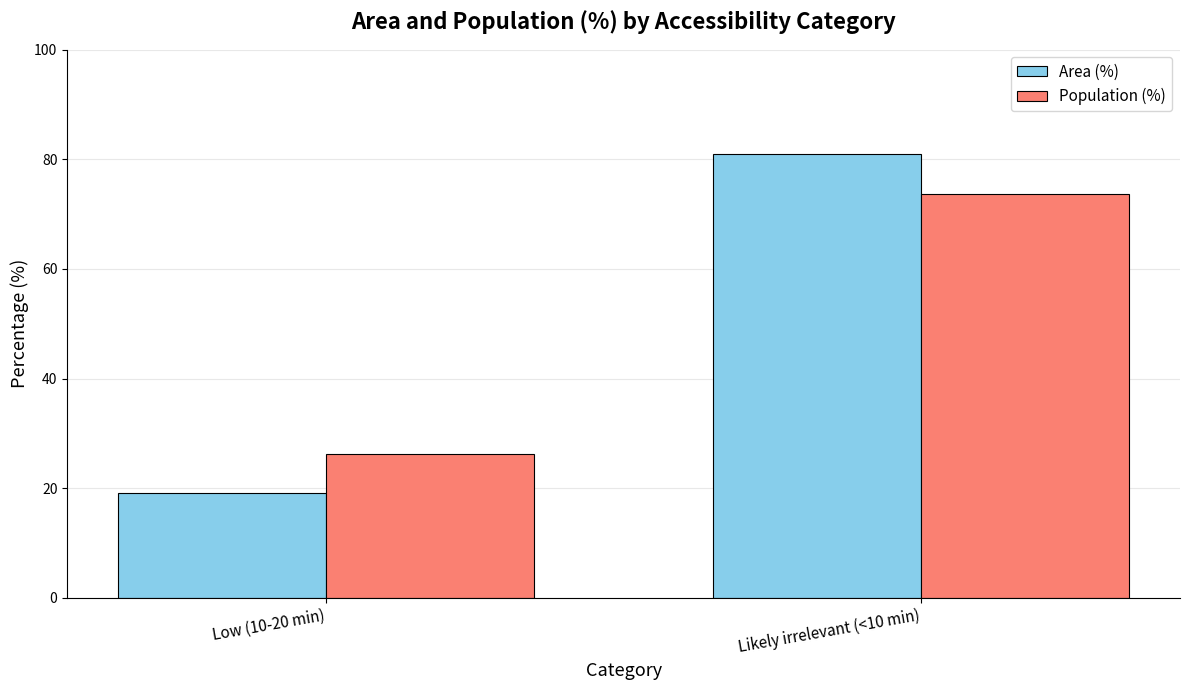

How many bars are there in each group?

2